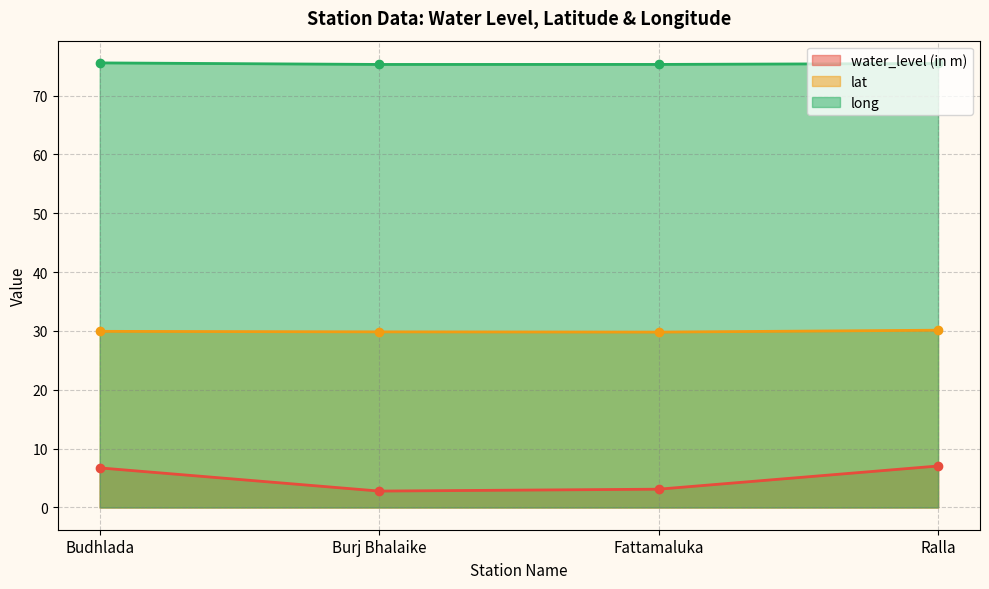

Reading right to left, list all the values displayed in this chart.

water_level (in m): 7.0	3.1	2.8	6.7
lat: 30.1	29.8	29.8	29.9
long: 75.4	75.3	75.3	75.5